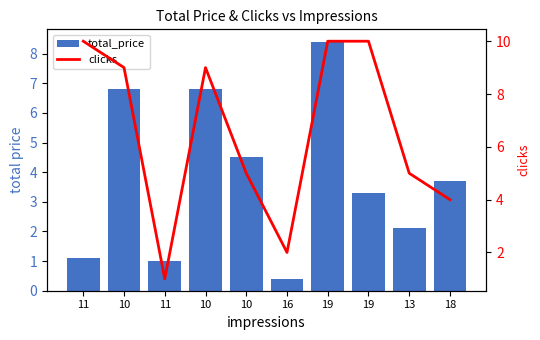

Reading right to left, what are all the values shown in this chart?

total_price: 18=3.7	13=2.1	19=3.3	19=8.4	16=0.4	10=4.5	10=6.8	11=1.0	10=6.8	11=1.1
clicks: 18=4.0	13=5.0	19=10.0	19=10.0	16=2.0	10=5.0	10=9.0	11=1.0	10=9.0	11=10.0